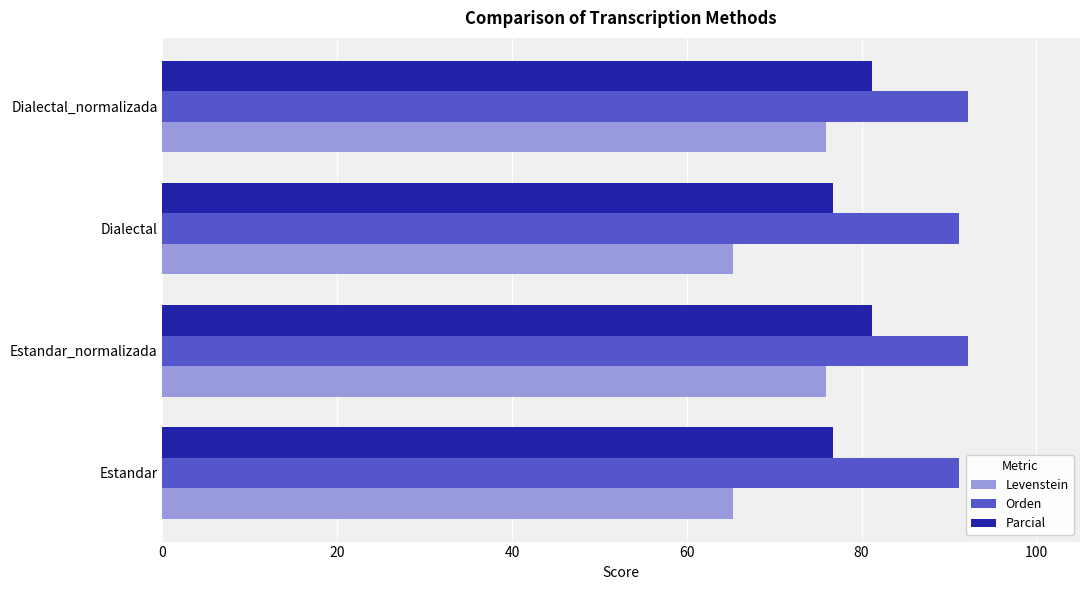

What is the difference between the maximum and minimum values in the Orden series?

1.0